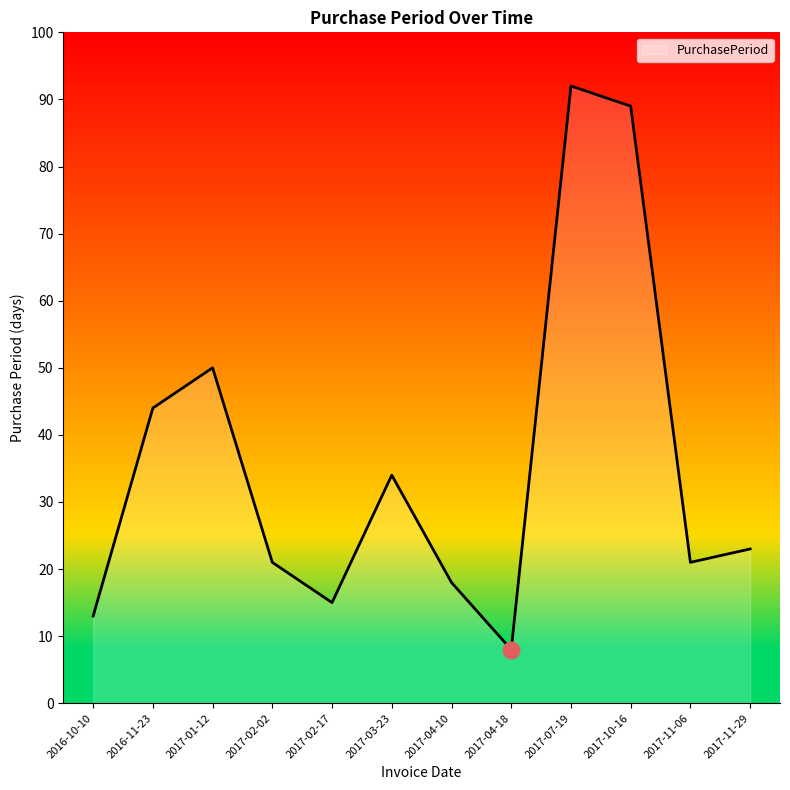

Where is the first local maximum?

2017-01-12